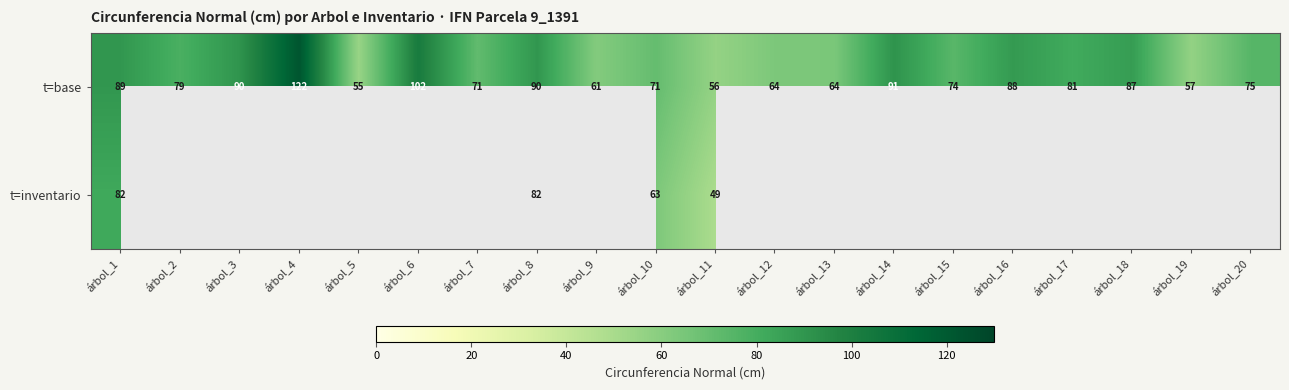

What is the difference between the second highest and minimum values in the t=base series?

47.2